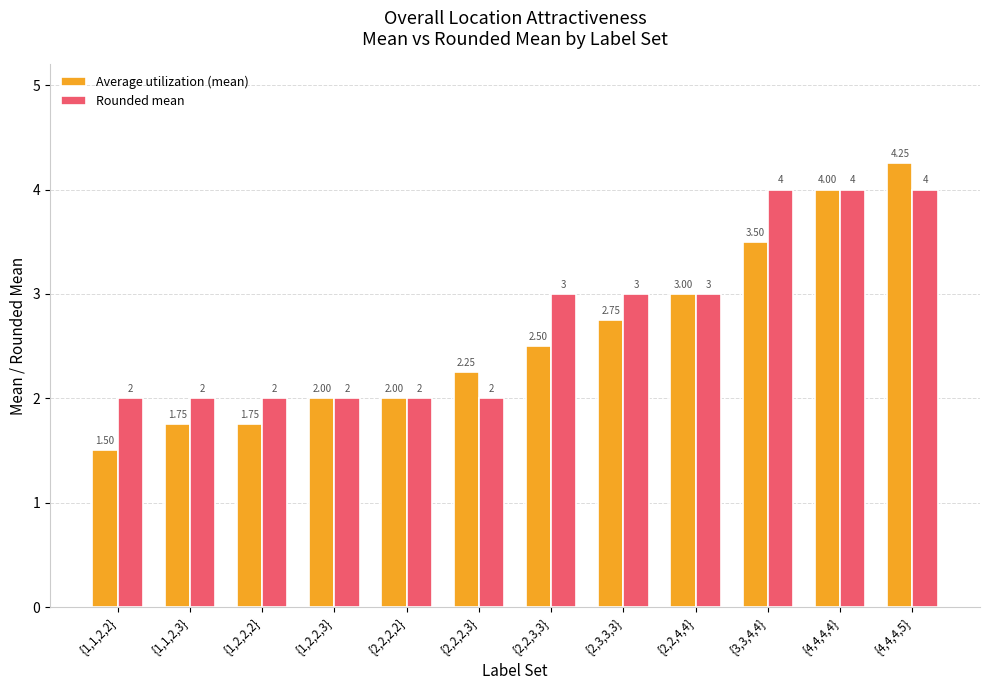

What is the approximate value of Rounded mean at {2,2,3,3}?

3.0